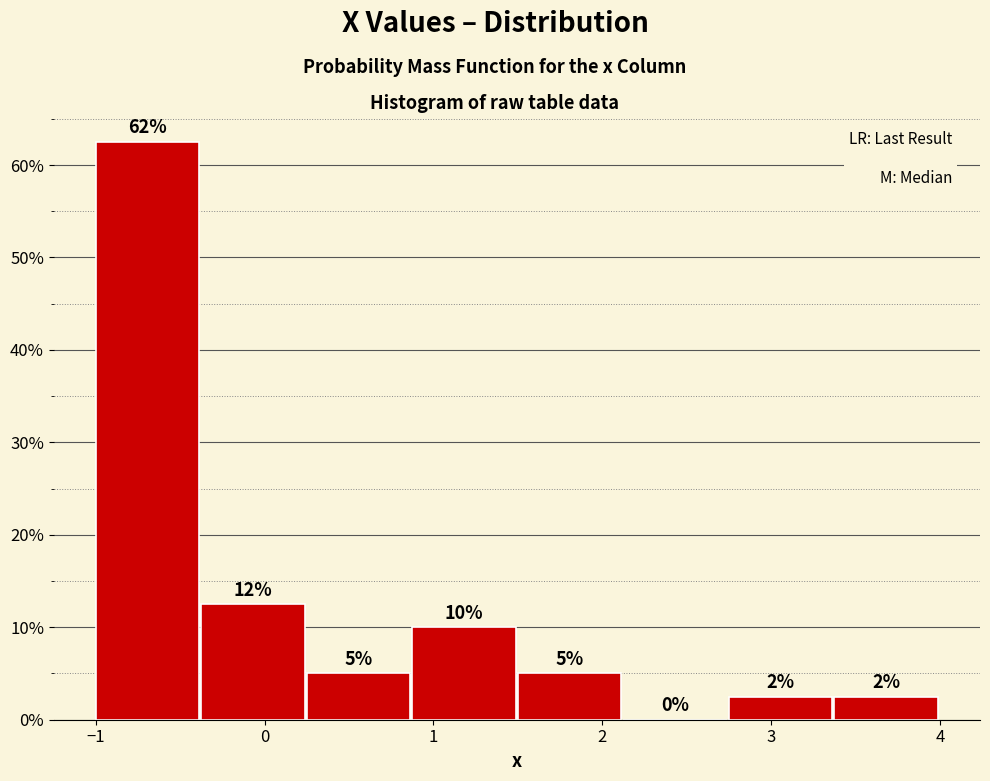

Over which range of the x-axis is the bar tallest?

-1.0 to -0.4